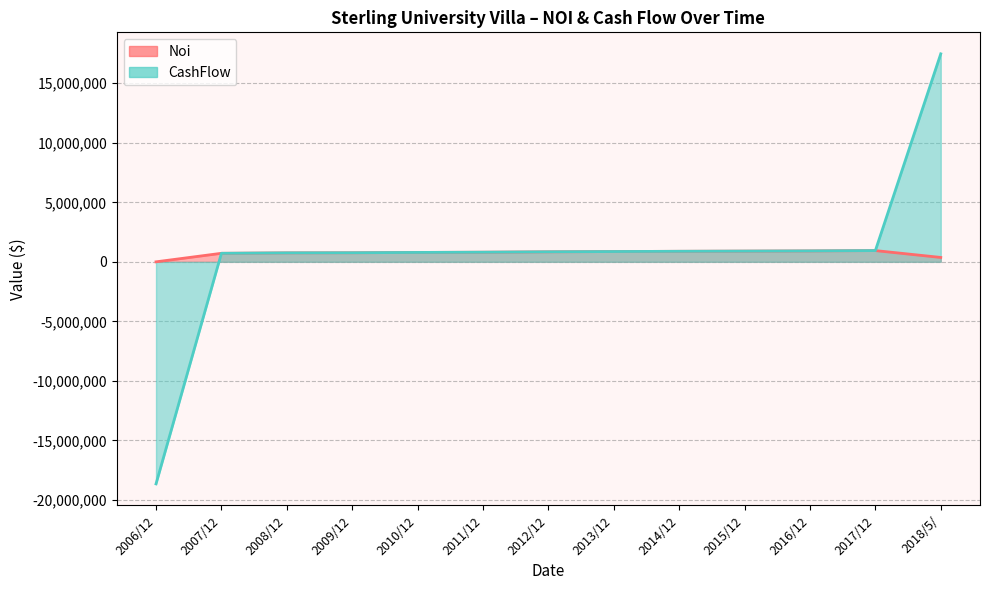

What is the difference between the maximum and second lowest values in the CashFlow series?

16752632.3